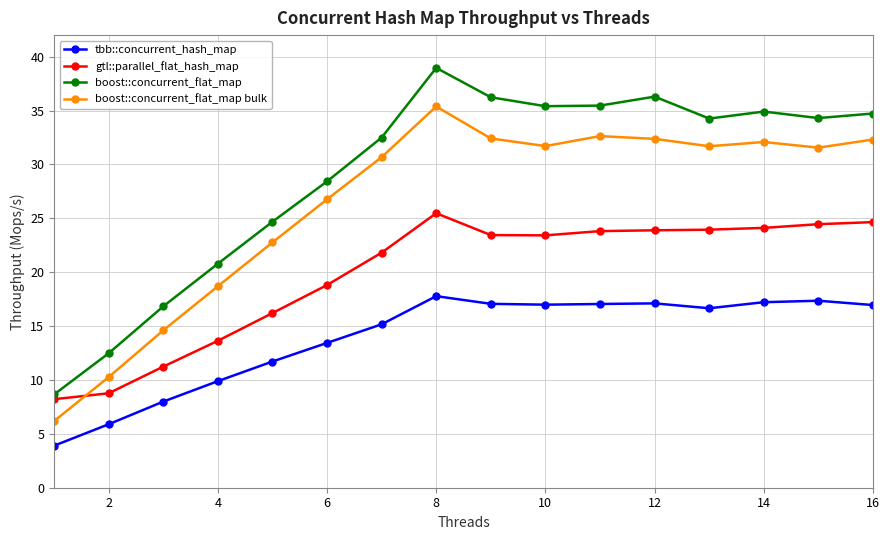

Which series has the largest range (max minus min)?

boost::concurrent_flat_map